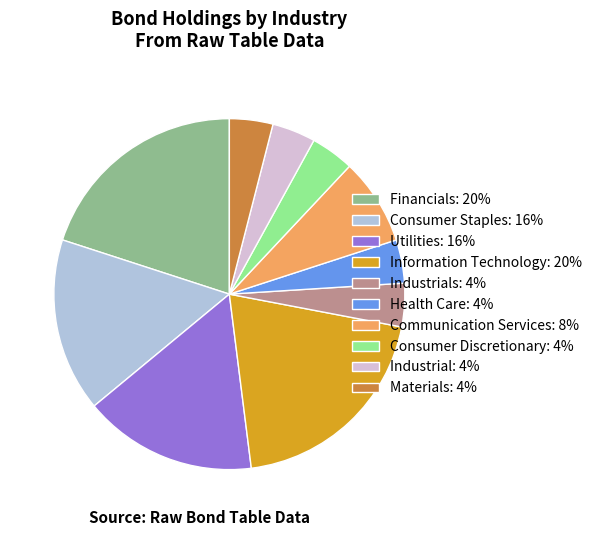

Is the sum of Materials: 4% and Communication Services: 8% greater than half?

No